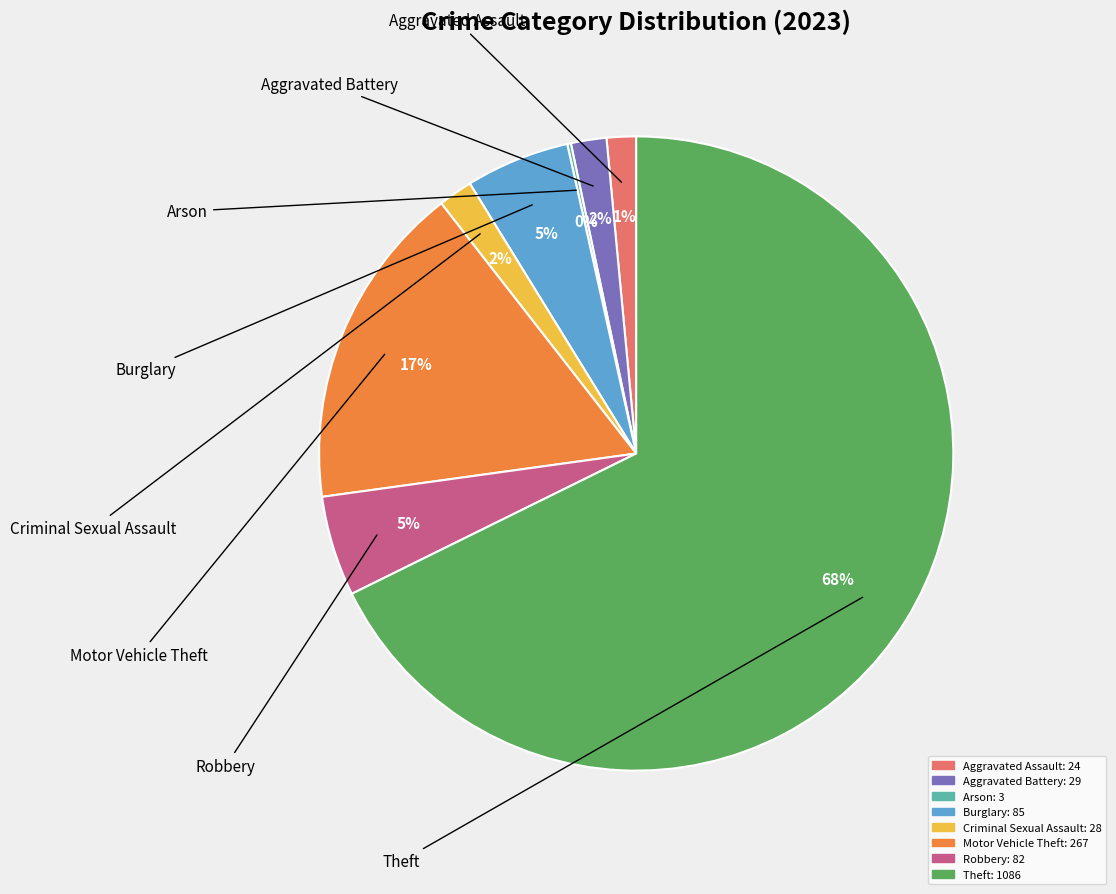

Which has a higher value, Criminal Sexual Assault or Theft?

Theft